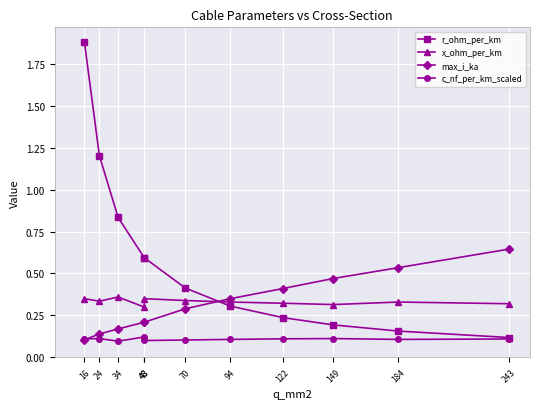

What is the spread (max minus min) of values at 48?

0.5